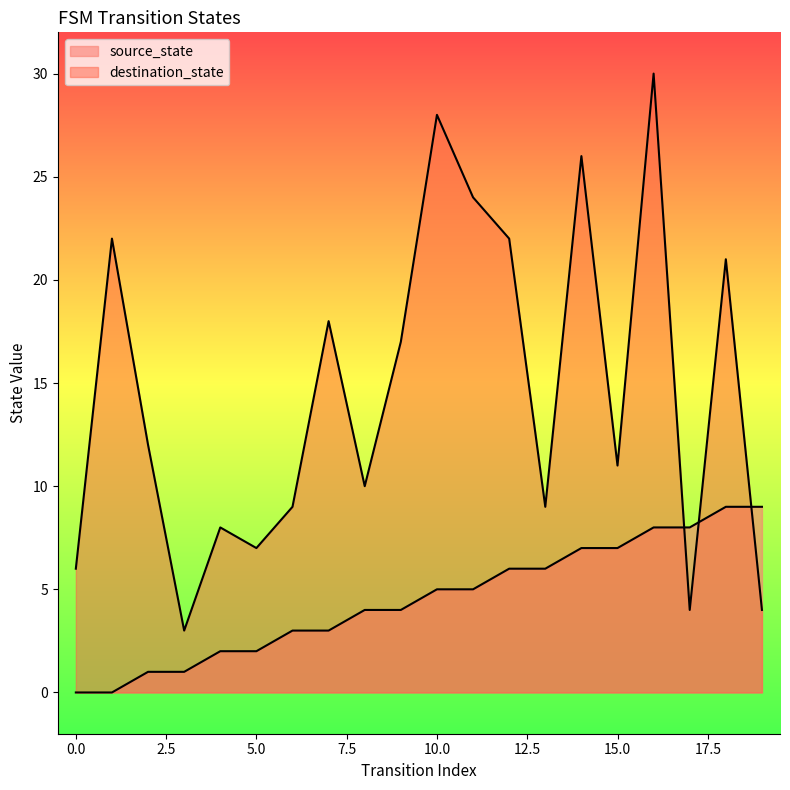

At which label does source_state first exceed 5?

12